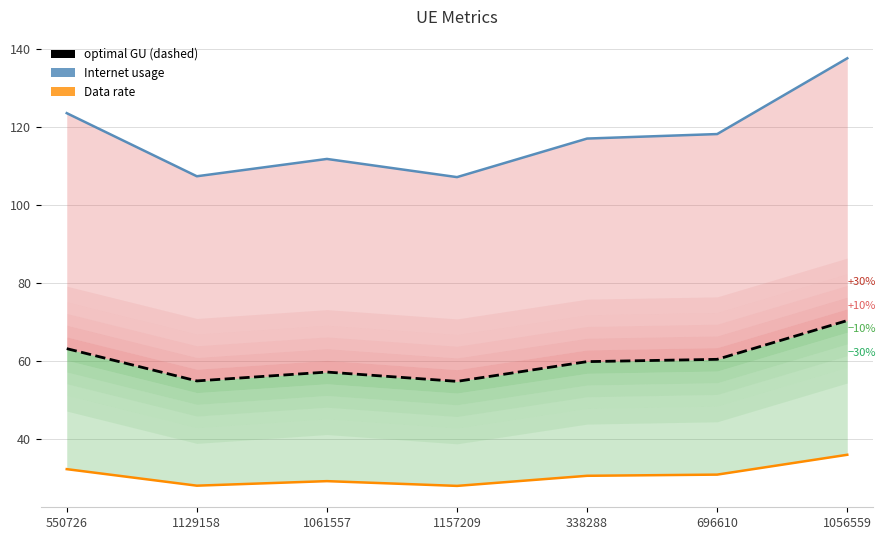

How many data points in Data rate are above 30?

4